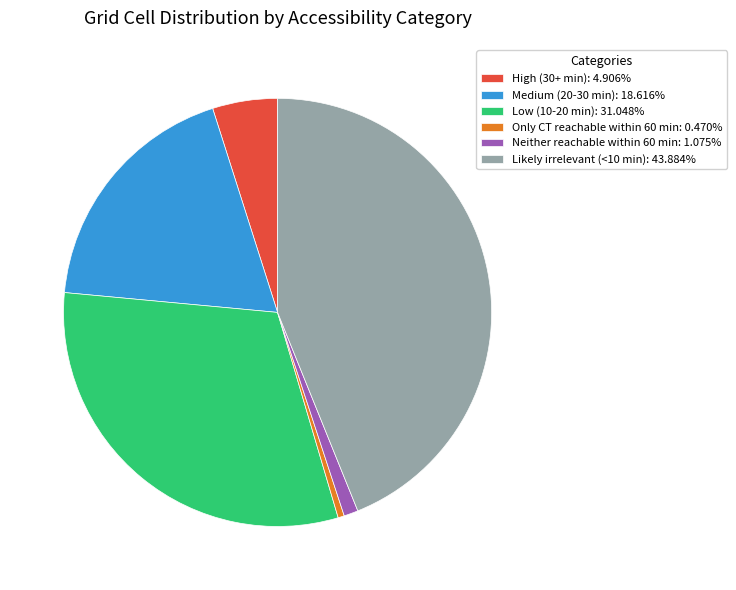

Do Medium (20-30 min): 18.616% and Likely irrelevant (<10 min): 43.884% together represent more than half of the pie?

Yes